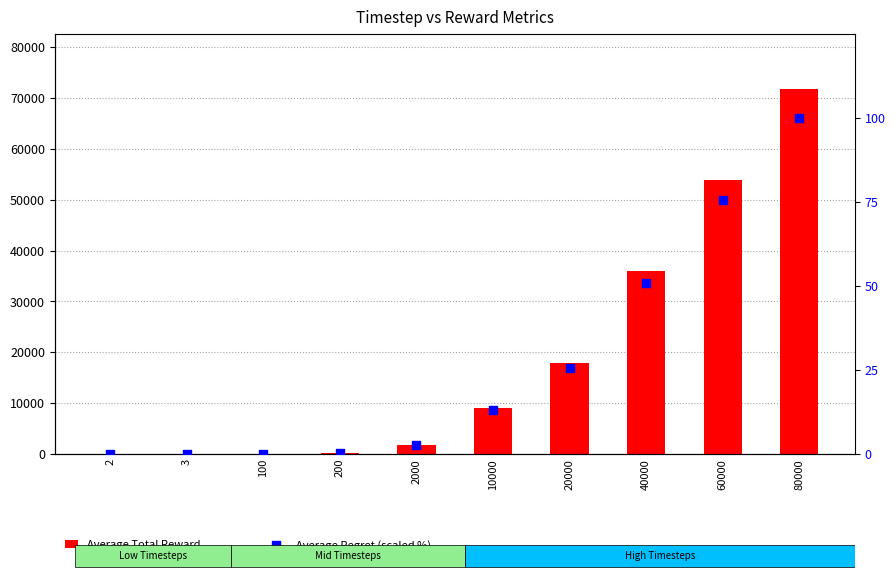

Is the value of Average Total Reward at 60000 greater than the value of Average Regret (scaled %) at 200?

Yes